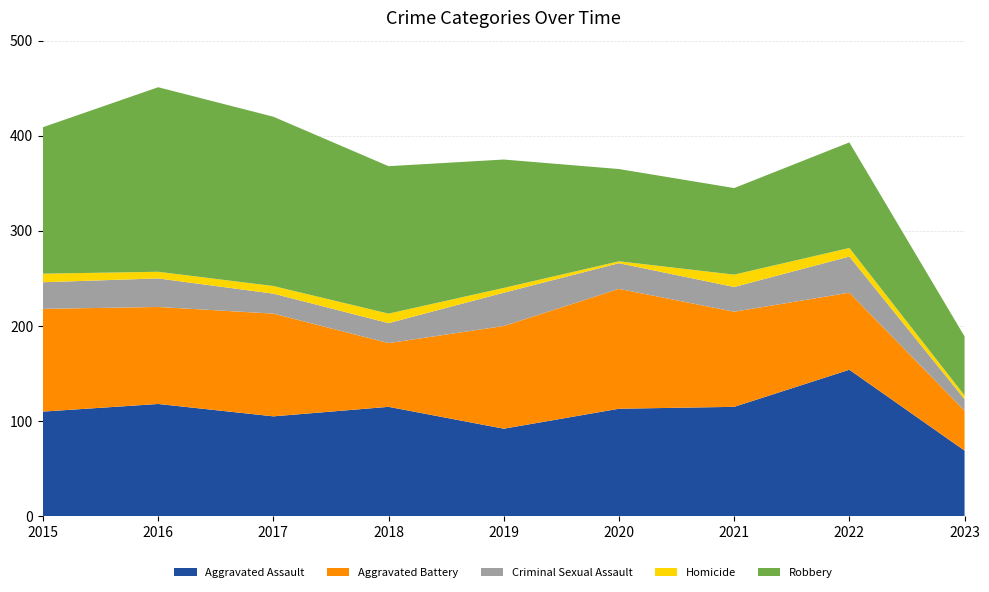

Reading left to right, extract all data points from this chart.

Aggravated Assault: 110	118	105	115	92	113	115	154	69
Aggravated Battery: 108	102	108	67	108	126	100	81	42
Criminal Sexual Assault: 28	30	21	21	35	27	26	38	12
Homicide: 9	7	8	10	5	2	13	9	4
Robbery: 154	194	178	155	135	97	91	111	62